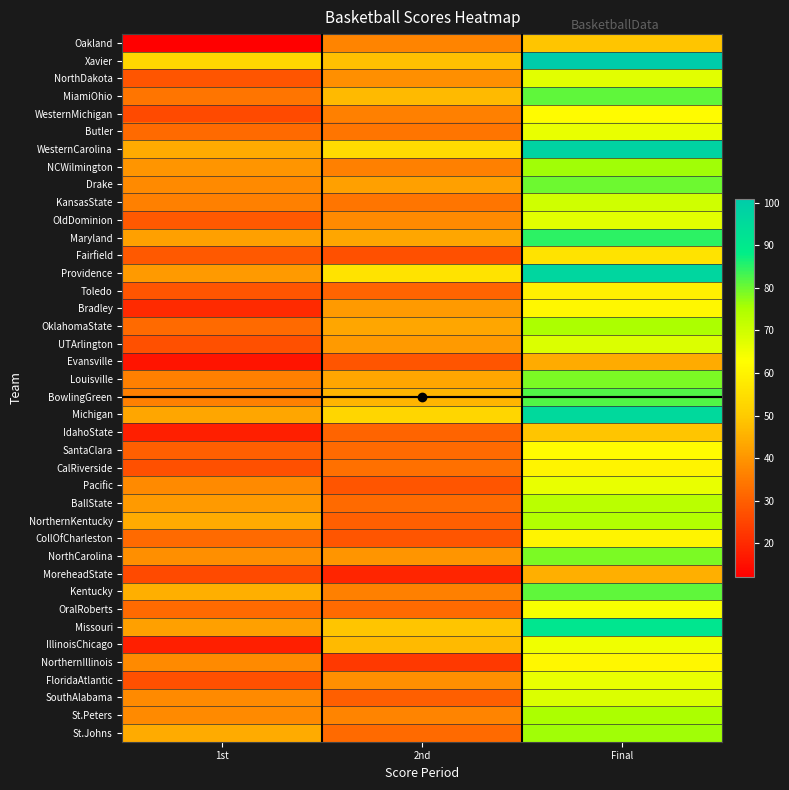

Reading left to right, extract all data points from this chart.

Oakland: 1st=12	2nd=37	Final=49
Xavier: 1st=53	2nd=48	Final=101
NorthDakota: 1st=28	2nd=39	Final=67
MiamiOhio: 1st=34	2nd=47	Final=81
WesternMichigan: 1st=26	2nd=36	Final=62
Butler: 1st=32	2nd=34	Final=66
WesternCarolina: 1st=44	2nd=54	Final=98
NCWilmington: 1st=40	2nd=36	Final=76
Drake: 1st=38	2nd=42	Final=80
KansasState: 1st=36	2nd=34	Final=70
OldDominion: 1st=29	2nd=38	Final=67
Maryland: 1st=42	2nd=43	Final=85
Fairfield: 1st=29	2nd=27	Final=56
Providence: 1st=41	2nd=56	Final=97
Toledo: 1st=28	2nd=31	Final=59
Bradley: 1st=20	2nd=41	Final=61
OklahomaState: 1st=32	2nd=43	Final=75
UTArlington: 1st=27	2nd=41	Final=68
Evansville: 1st=16	2nd=28	Final=44
Louisville: 1st=36	2nd=43	Final=79
BowlingGreen: 1st=36	2nd=46	Final=82
Michigan: 1st=43	2nd=53	Final=96
IdahoState: 1st=18	2nd=31	Final=49
SantaClara: 1st=30	2nd=32	Final=62
CalRiverside: 1st=27	2nd=33	Final=60
Pacific: 1st=38	2nd=28	Final=66
BallState: 1st=41	2nd=32	Final=73
NorthernKentucky: 1st=44	2nd=30	Final=74
CollOfCharleston: 1st=32	2nd=28	Final=60
NorthCarolina: 1st=39	2nd=40	Final=79
MoreheadState: 1st=26	2nd=19	Final=45
Kentucky: 1st=45	2nd=36	Final=81
OralRoberts: 1st=32	2nd=32	Final=64
Missouri: 1st=42	2nd=49	Final=91
IllinoisChicago: 1st=18	2nd=47	Final=65
NorthernIllinois: 1st=38	2nd=23	Final=61
FloridaAtlantic: 1st=27	2nd=39	Final=66
SouthAlabama: 1st=38	2nd=30	Final=68
St.Peters: 1st=38	2nd=37	Final=75
St.Johns: 1st=44	2nd=32	Final=76